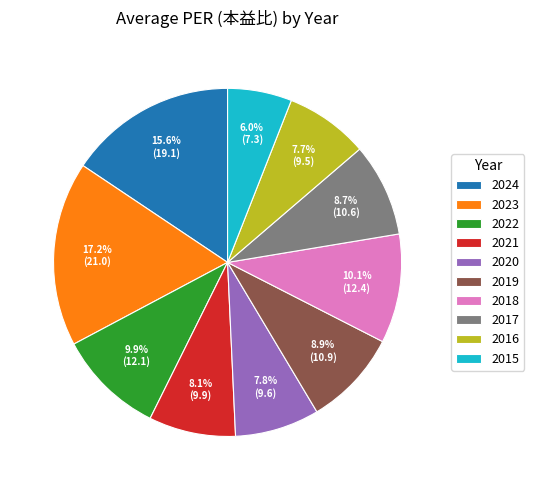

Is the sum of 2022 and 2020 greater than half?

No